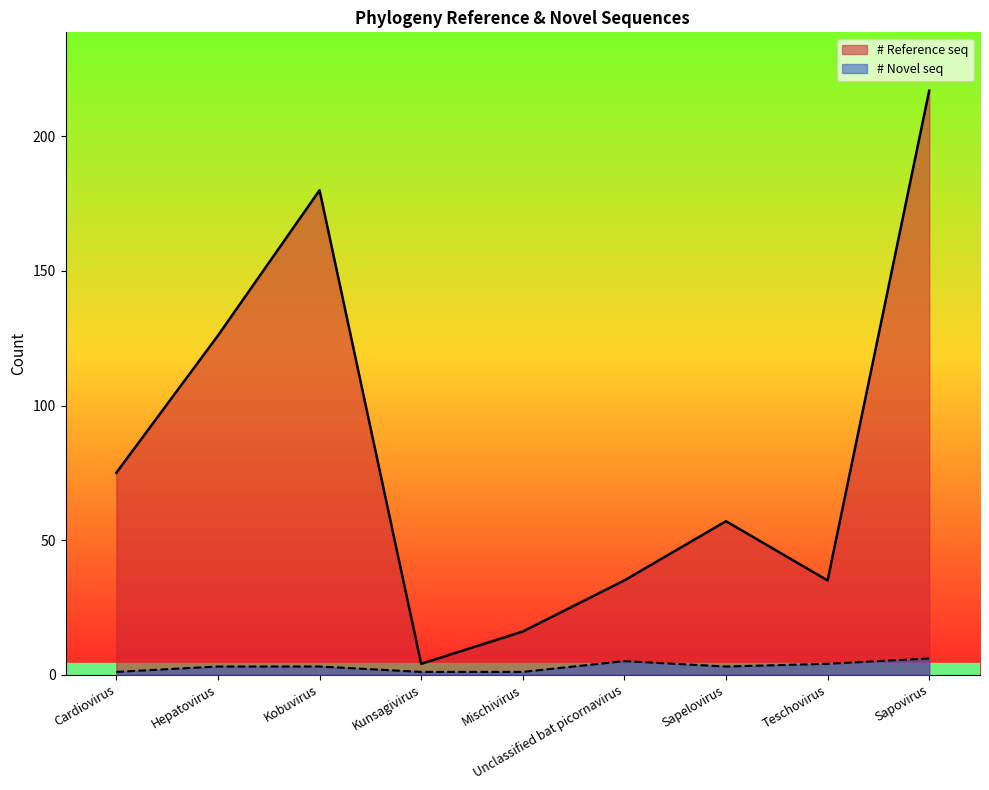

Rank the categories by value from highest to lowest.

Sapovirus, Kobuvirus, Hepatovirus, Cardiovirus, Sapelovirus, Unclassified bat picornavirus, Teschovirus, Mischivirus, Kunsagivirus